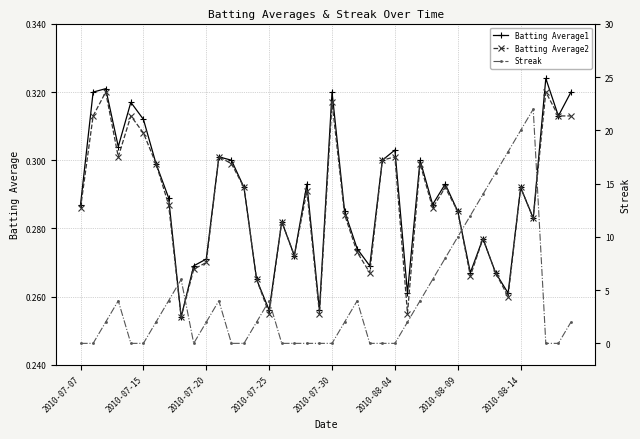

How many interior local valleys does the Batting Average1 series have?

12